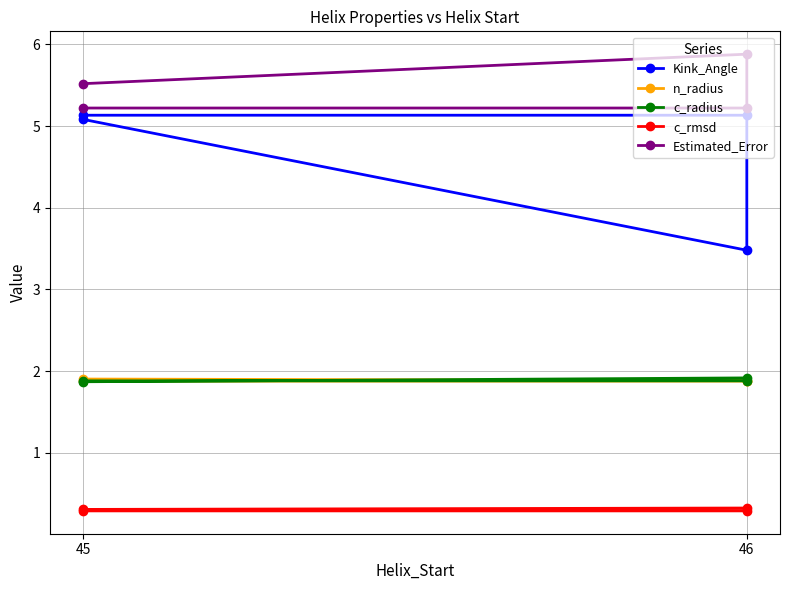

How many lines are shown in the chart?

5